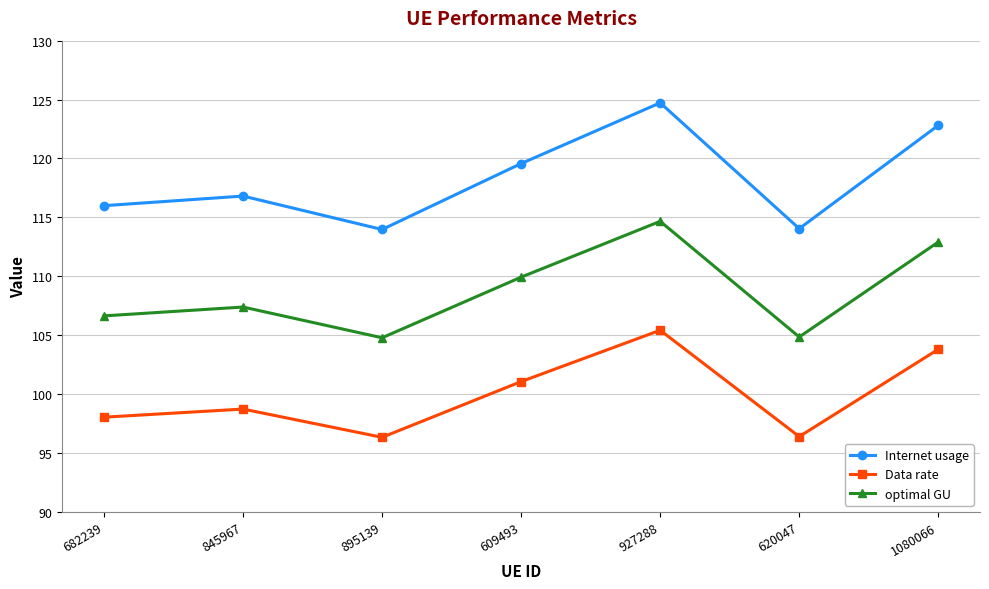

Rank the series by their average value, from lowest to highest.

Data rate, optimal GU, Internet usage